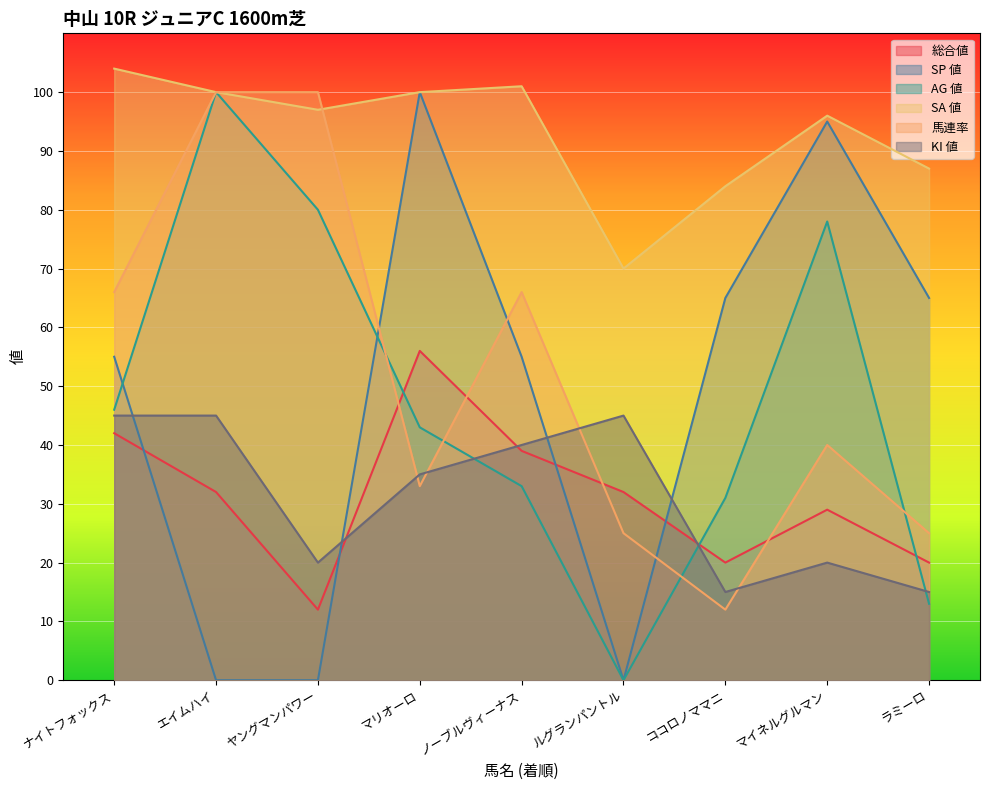

Is the value of KI 値 at ココロノママニ greater than the value of AG 値 at マリオーロ?

No